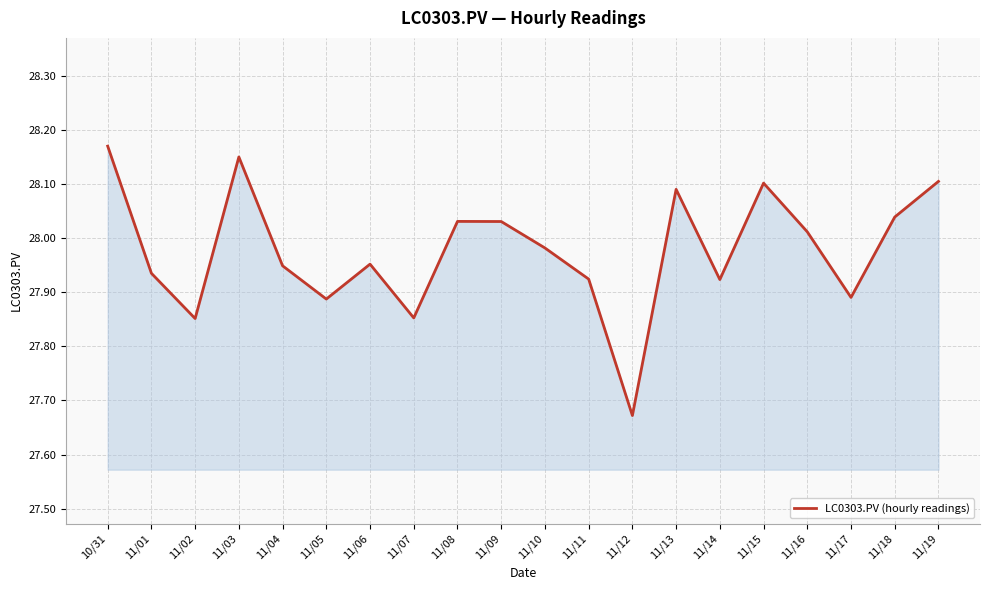

What is the change in value from 11/01 to 11/18?

+0.1